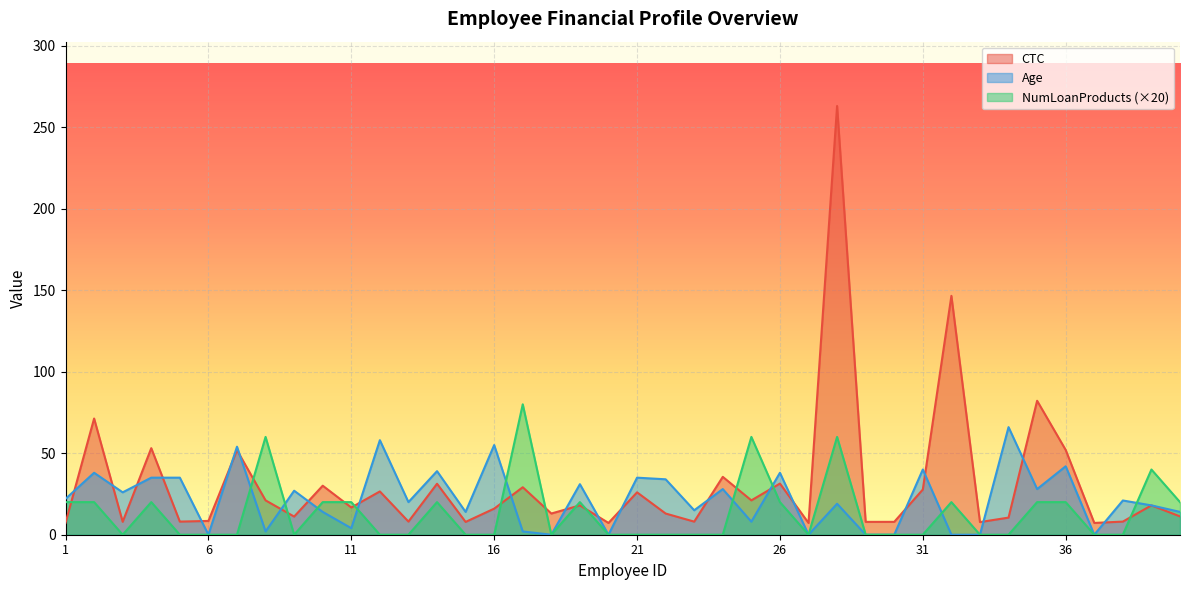

The value of NumLoanProducts at 39 is 21.4. True or false?

False